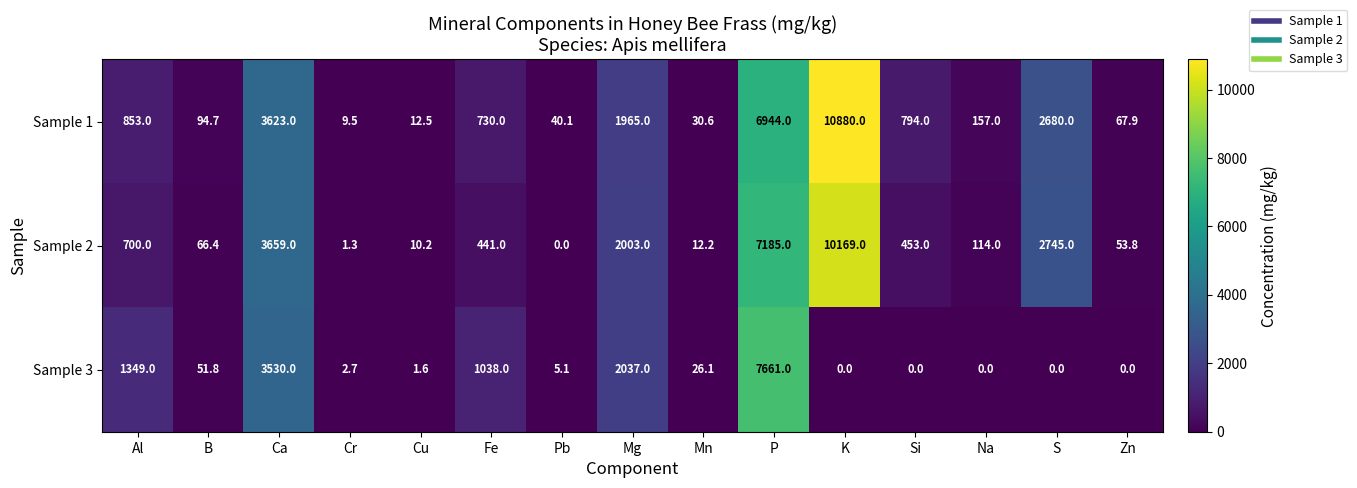

At which category does the chart reach its peak across all series?

K